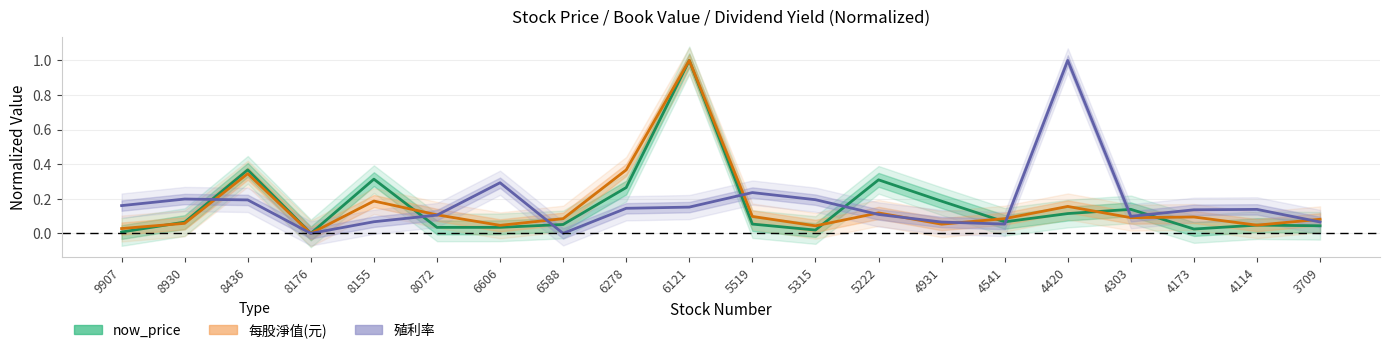

At which category is the sum across all series the highest?

6121